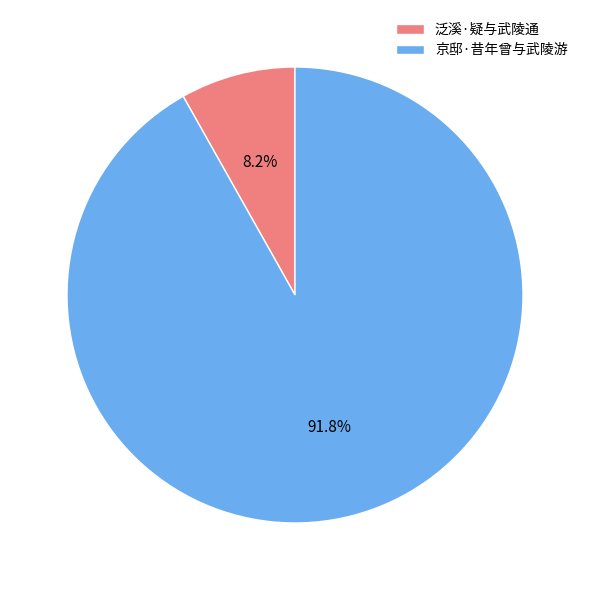

To the nearest percent, what is the average slice percentage?

50%